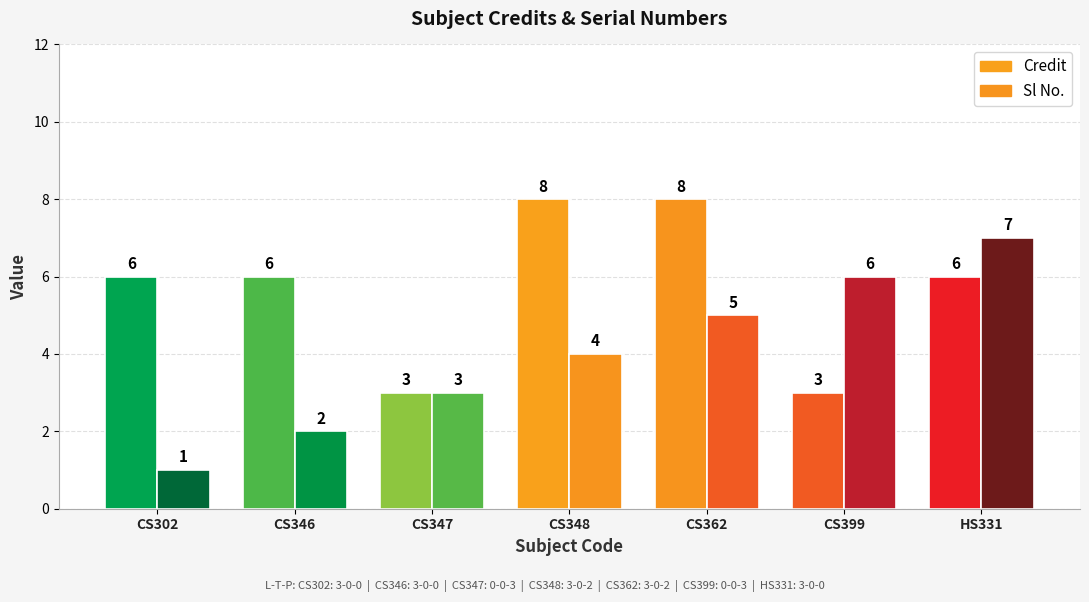

The Sl No. series shows 1 at CS302. True or false?

True